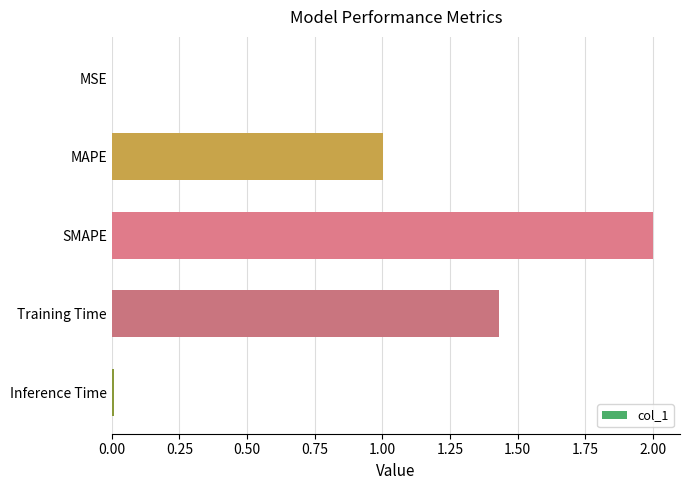

How many series are shown in this chart?

1